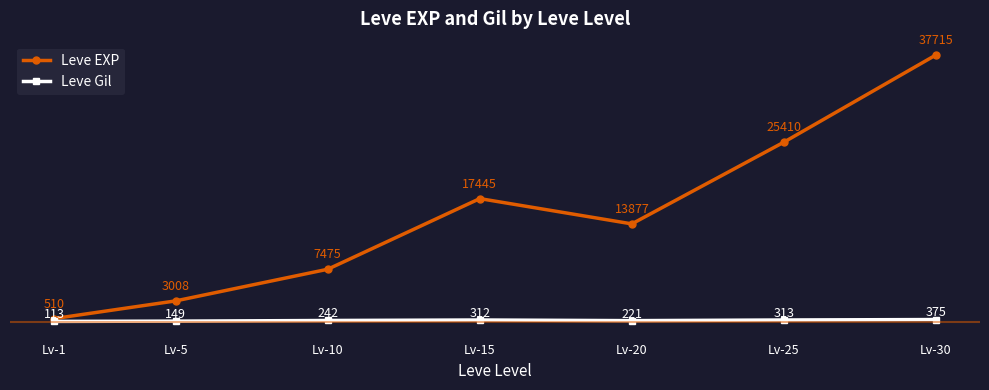

Rank the series at Lv-10 from lowest to highest value.

Leve Gil, Leve EXP